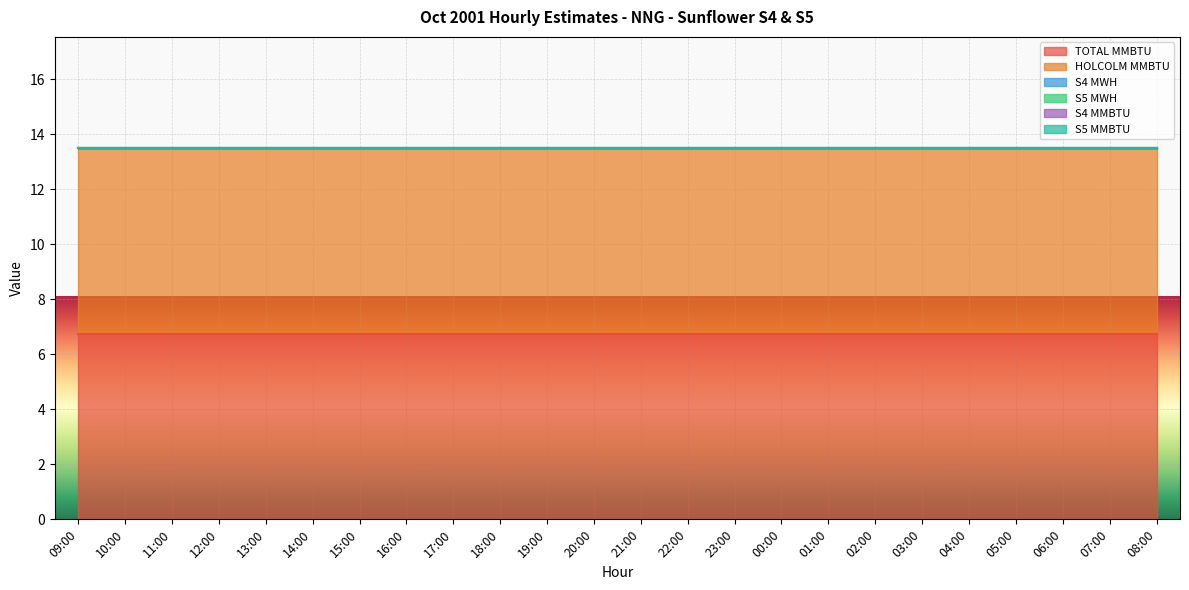

How many categories are shown in the chart?

24